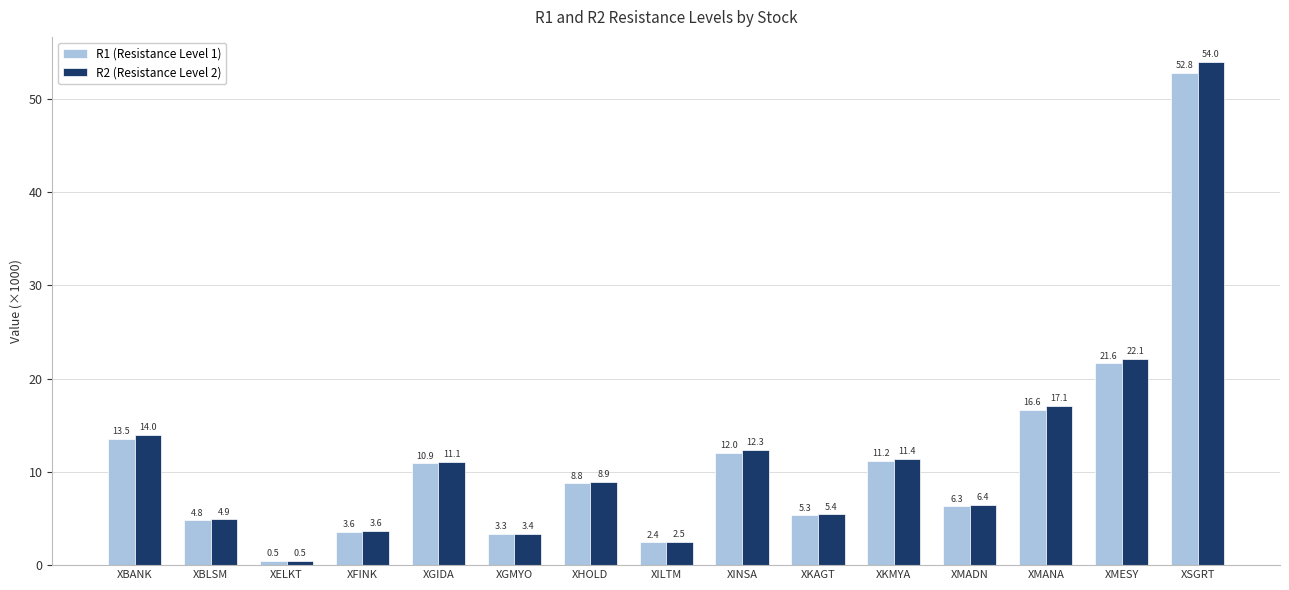

What is the value of the R2 (Resistance Level 2) bar at the 13th from the left?

17.1